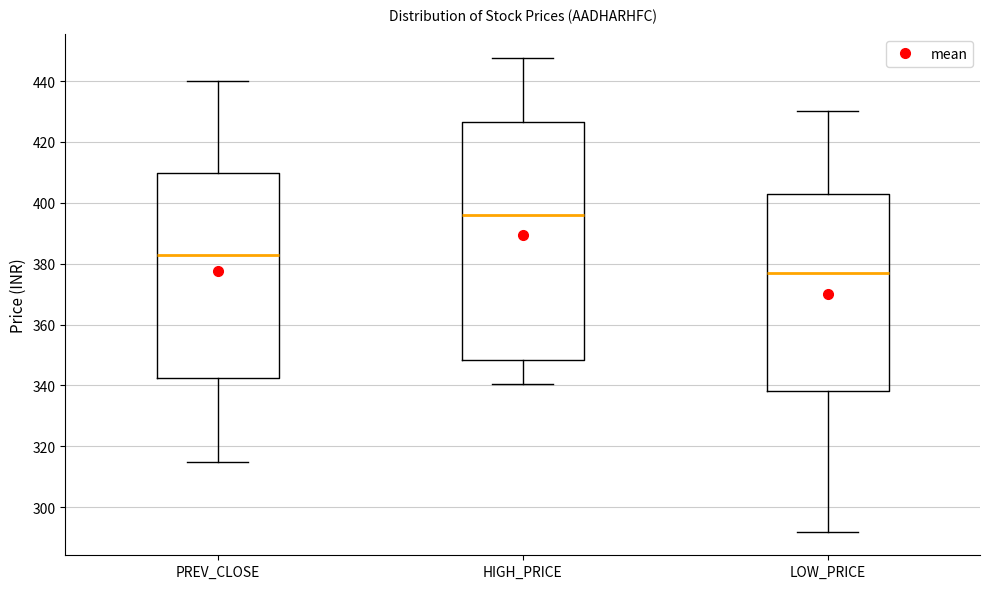

Reading left to right, transcribe this box plot: for each box, give where its median line is, the range the box spans, and where its two whiskers end, as read against the y-axis. The values are not printed on the chart, so give them approximately, as read against the axis.

PREV_CLOSE: median 382, box 342 to 410, whiskers 316 to 440
HIGH_PRICE: median 396, box 348 to 426, whiskers 340 to 448
LOW_PRICE: median 376, box 338 to 402, whiskers 292 to 430